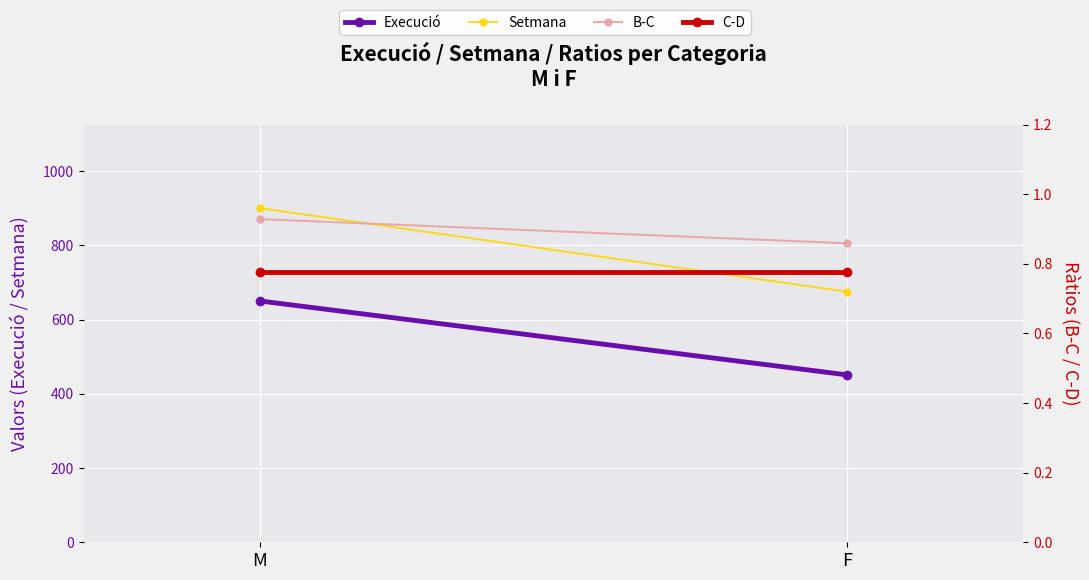

What is the average value of the Setmana series?

787.5